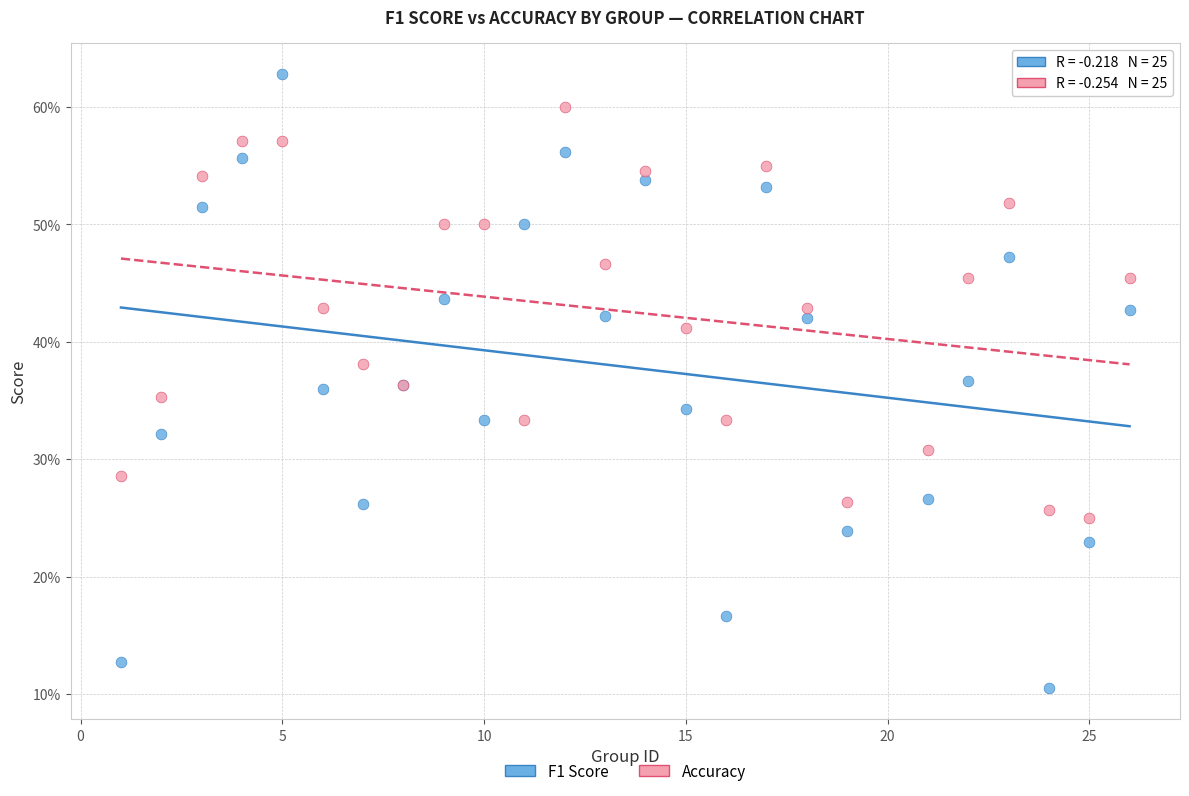

What are all the series names shown in the legend?

F1 Score, Accuracy